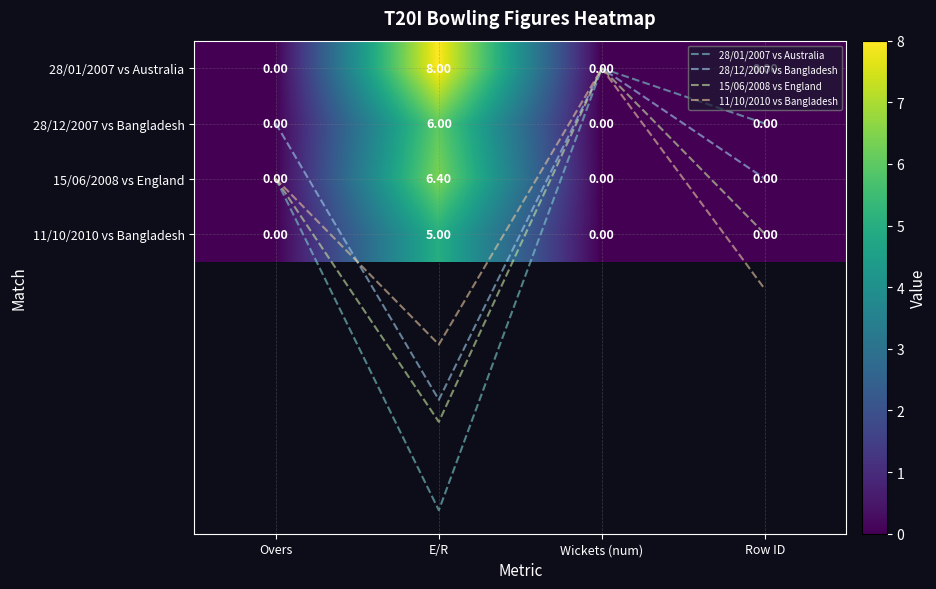

Which category has the lowest value in the 28/01/2007 vs Australia series?

Wickets (num)